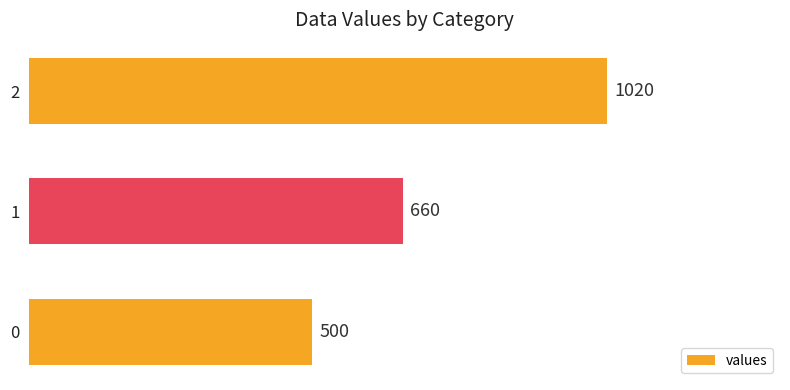

How many values are between 500 and 1020?

3